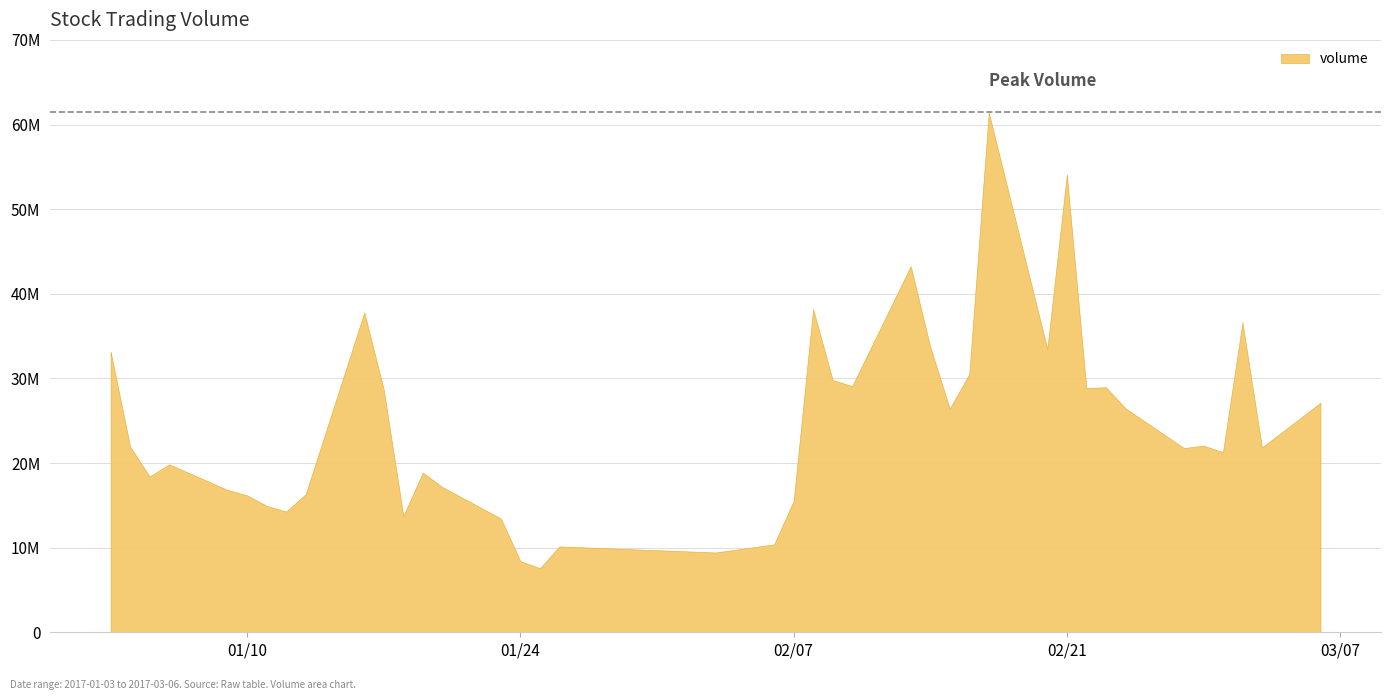

What is the value of the 38th point from the left?

36637936